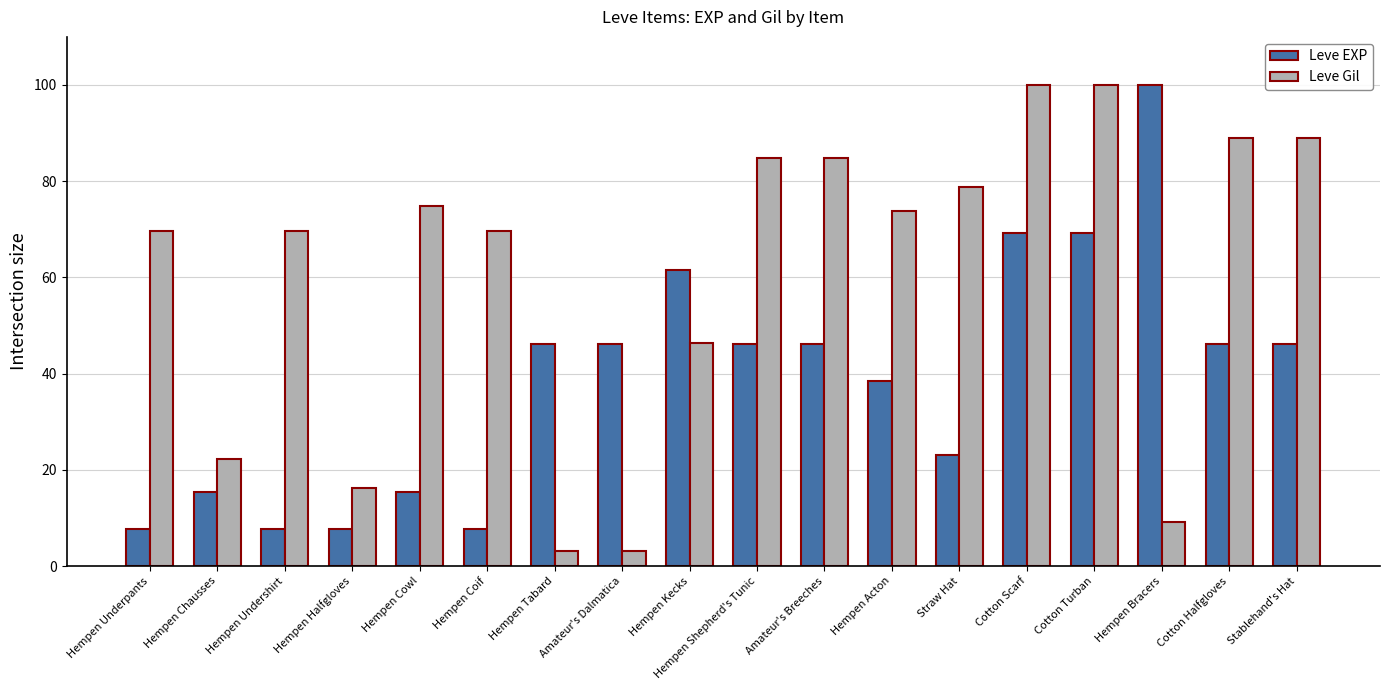

What is the label of the 11th bar from the right?

Amateur's Dalmatica